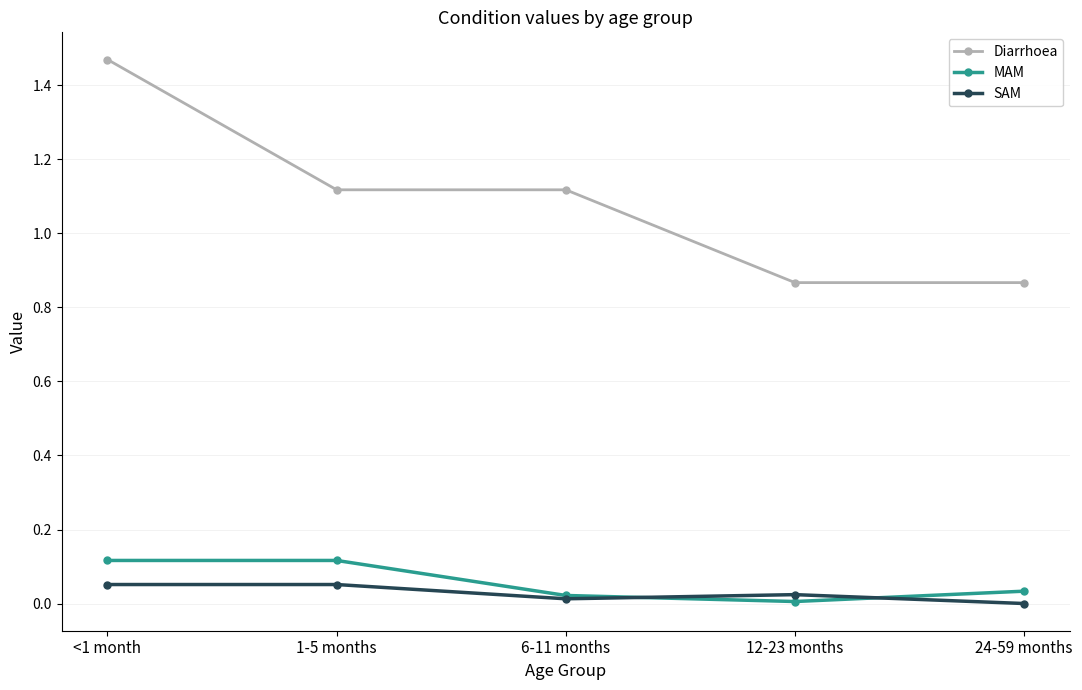

True or false: MAM and Diarrhoea cross at least once.

False